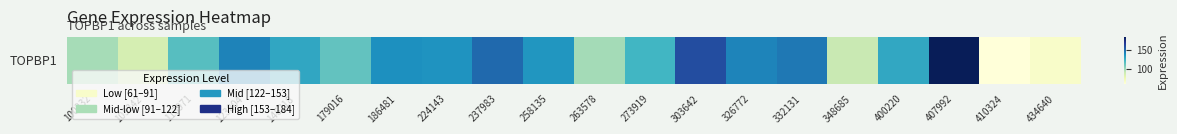

Reading left to right, what are all the values shown in this chart?

98.8	86.5	117.2	142.3	129.3	114.3	138.6	137.2	150.3	136.2	99.4	122.4	159.8	141.8	145.6	91.1	129.0	184.4	61.2	67.1